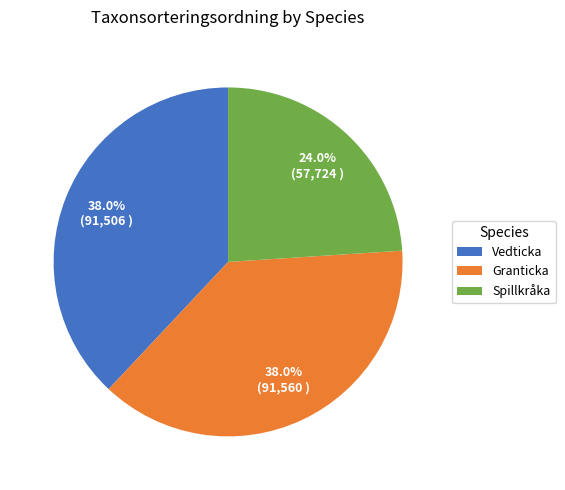

Which category has the smallest portion of the pie?

Spillkråka